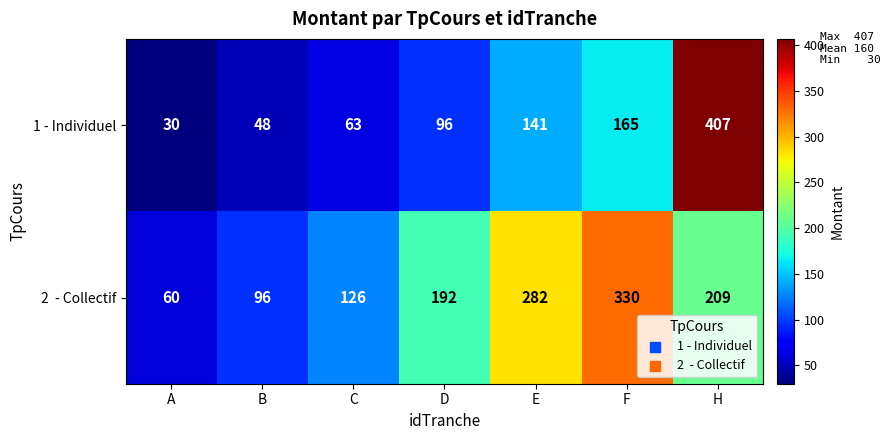

The 1 - Individuel series shows 48 at B. True or false?

True